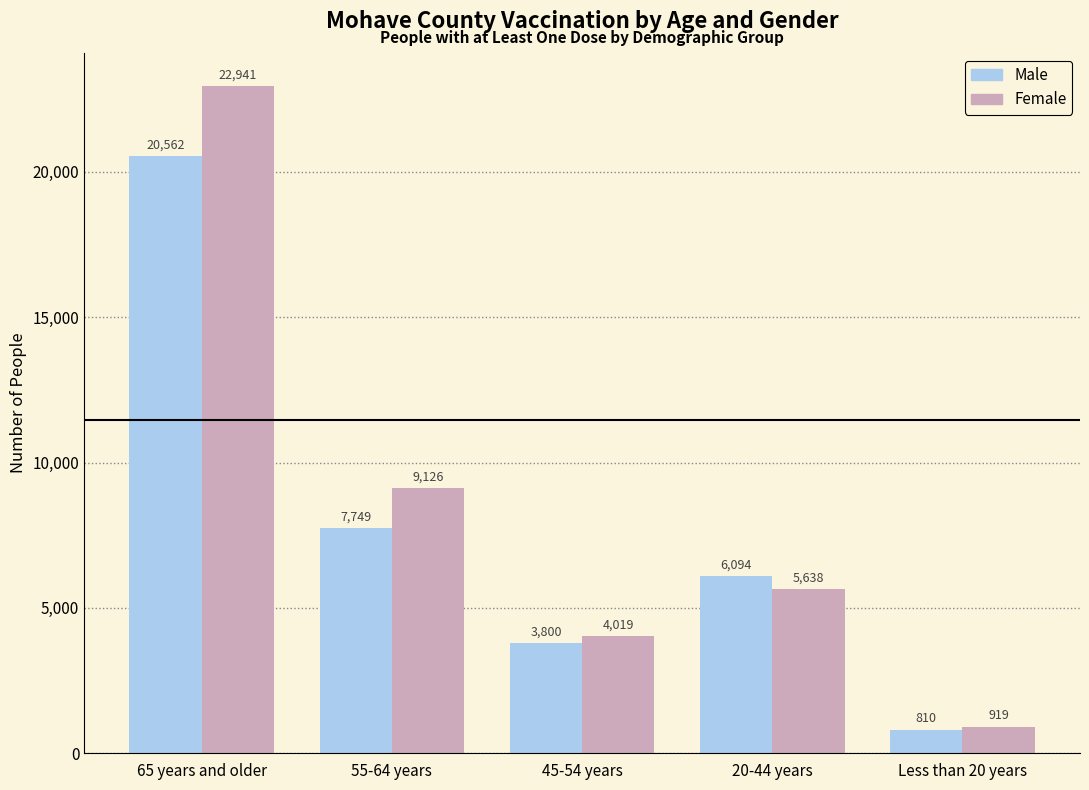

List the series in order of their overall mean, highest first.

Female, Male